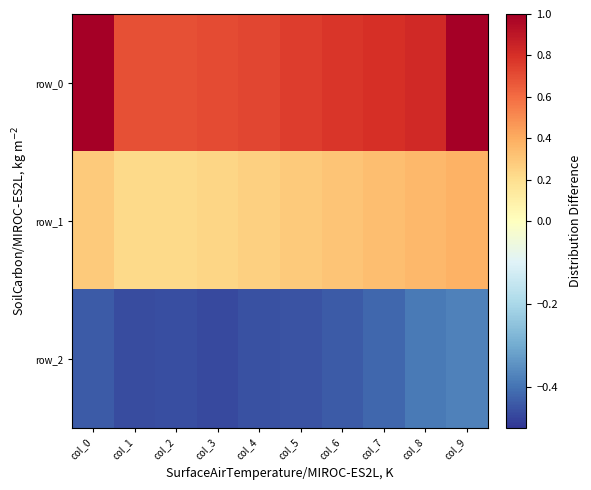

Where is row_0 nearest to the value 0?

col_2